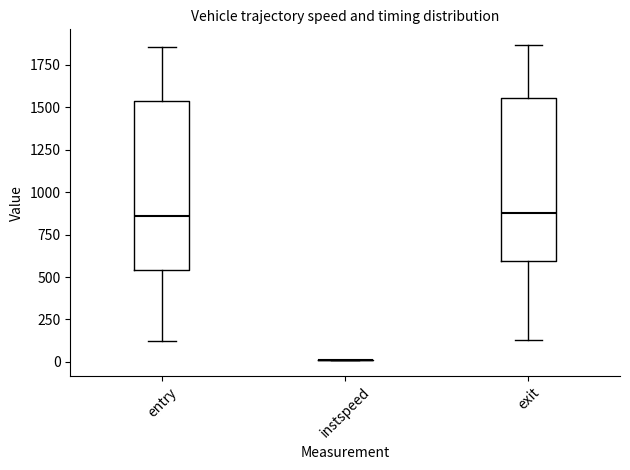

Reading left to right, read every box against the y-axis: the position of its median line, the range the box covers, and the ends of its whiskers. The values are not printed on the chart, so give them approximately, as read against the axis.

entry: median 850, box 550 to 1550, whiskers 100 to 1850
instspeed: box collapsed to a line at 0, whiskers 0 to 0
exit: median 900, box 600 to 1550, whiskers 150 to 1850